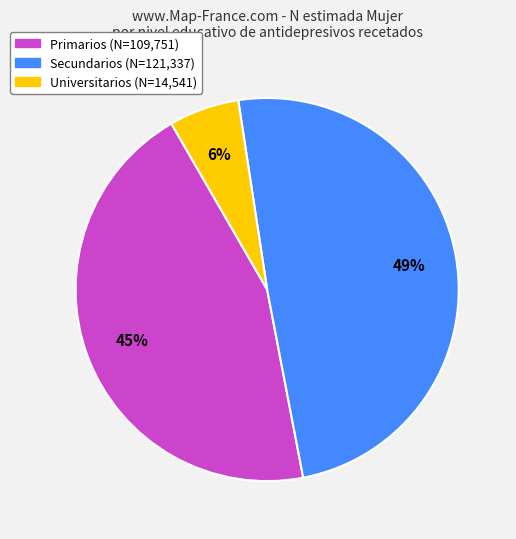

Is the sum of Primarios and Universitarios greater than half?

Yes